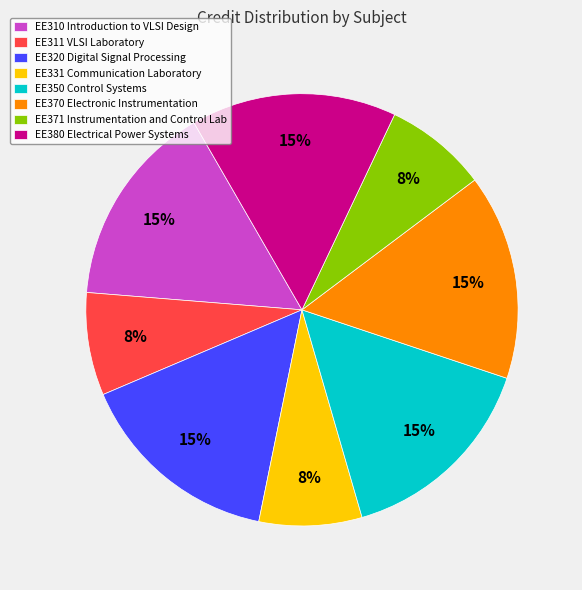

To the nearest percent, what percentage of the pie is EE310 Introduction to VLSI Design?

15%